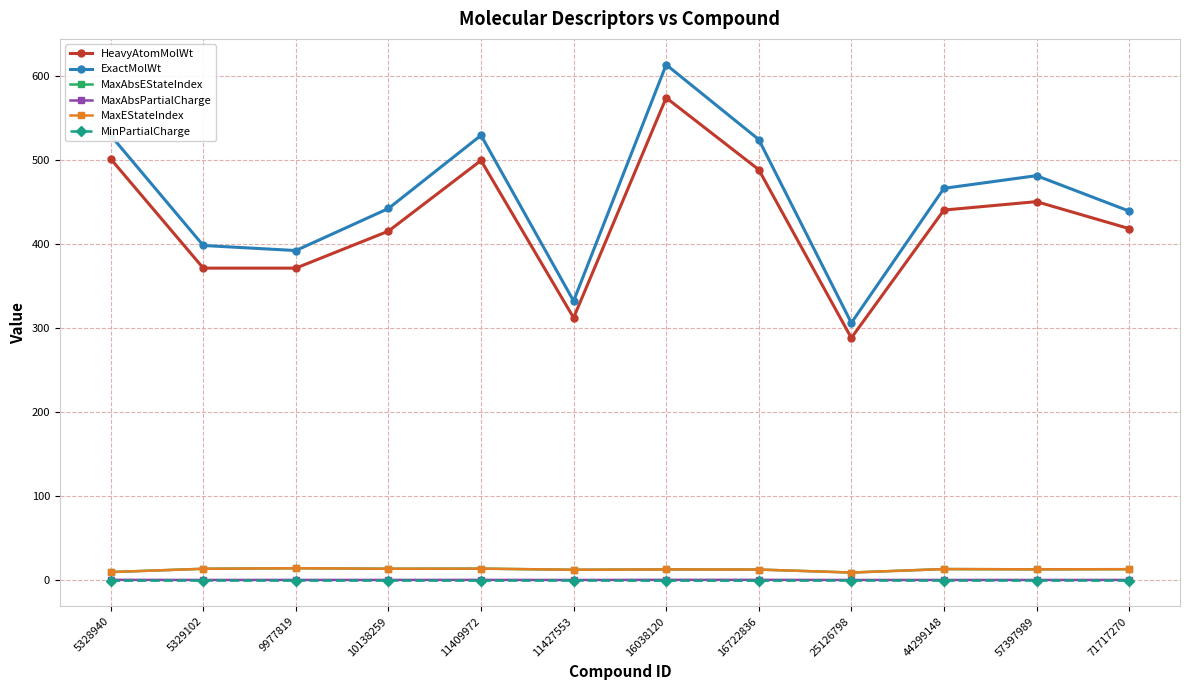

At which label does HeavyAtomMolWt reach its minimum?

25126798